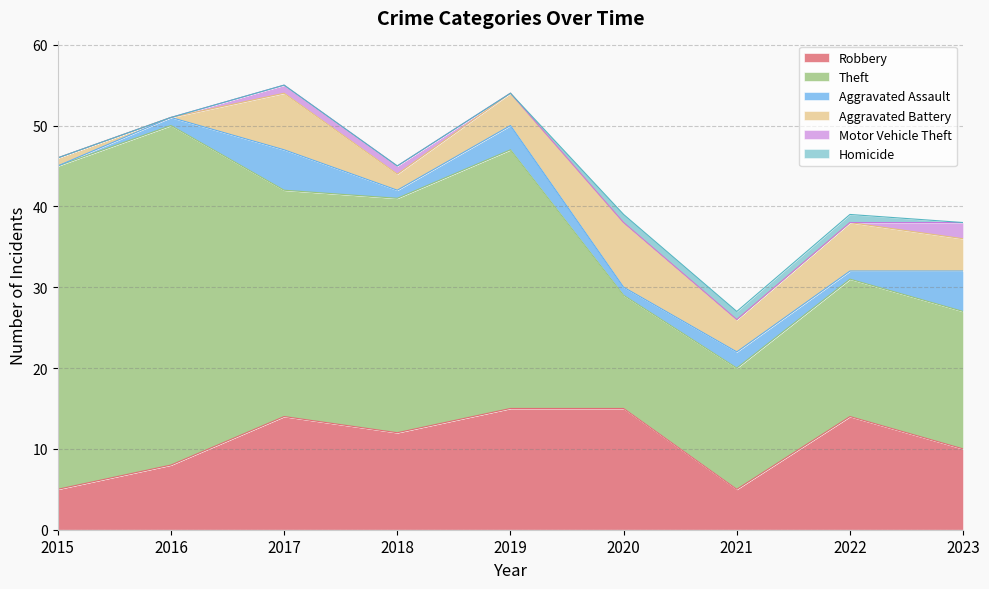

True or false: Aggravated Assault and Aggravated Battery intersect in this chart.

True